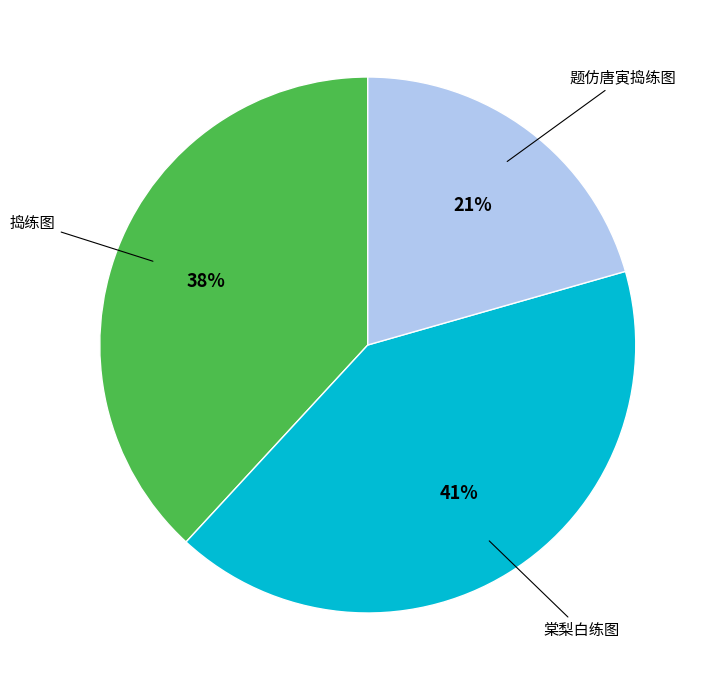

To the nearest percent, what is the average slice percentage?

33%